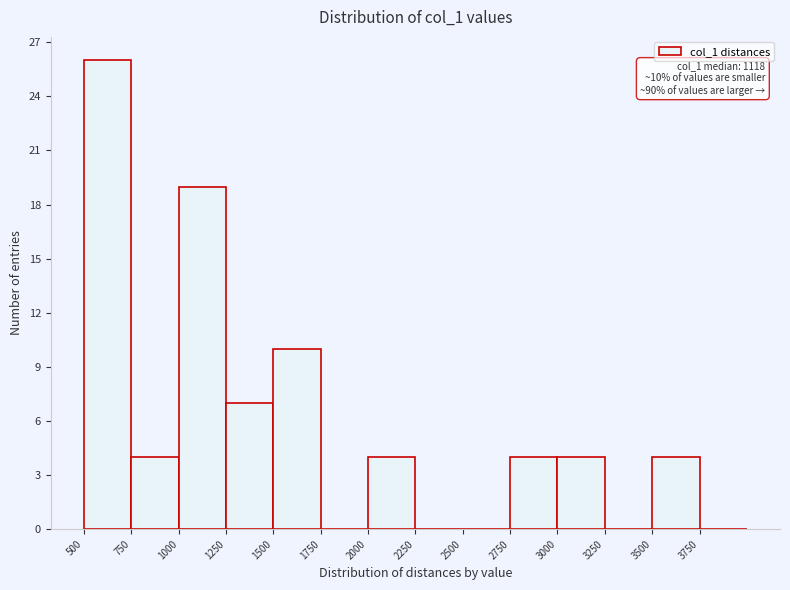

Which range on the x-axis has the tallest bar?

500 to 750